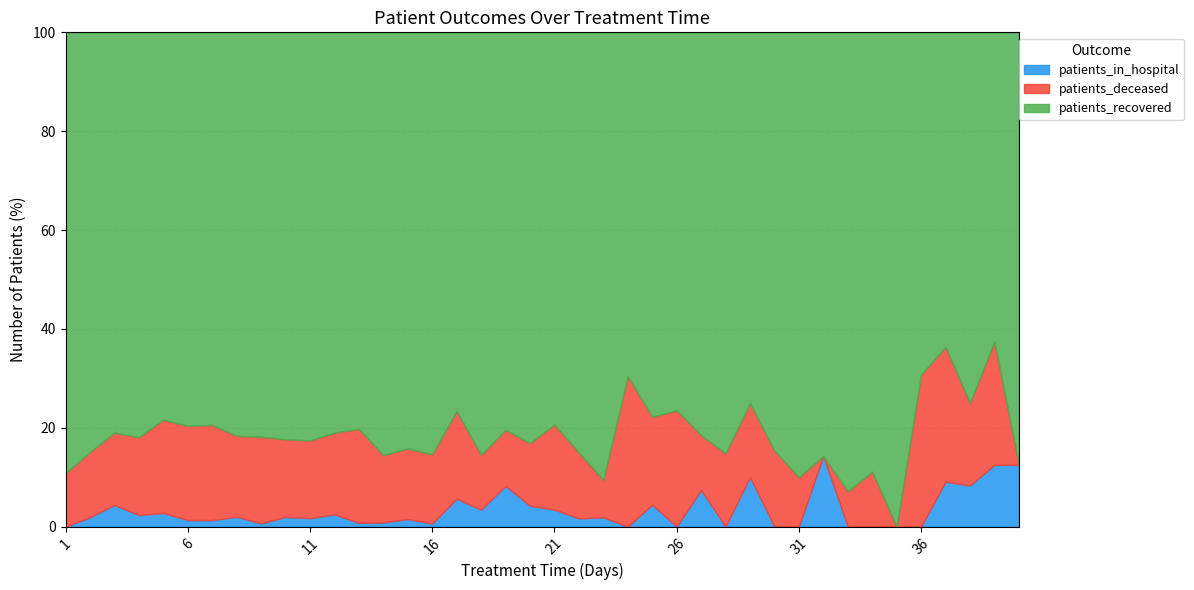

Which series changed the most between 28 and 35?

patients_recovered